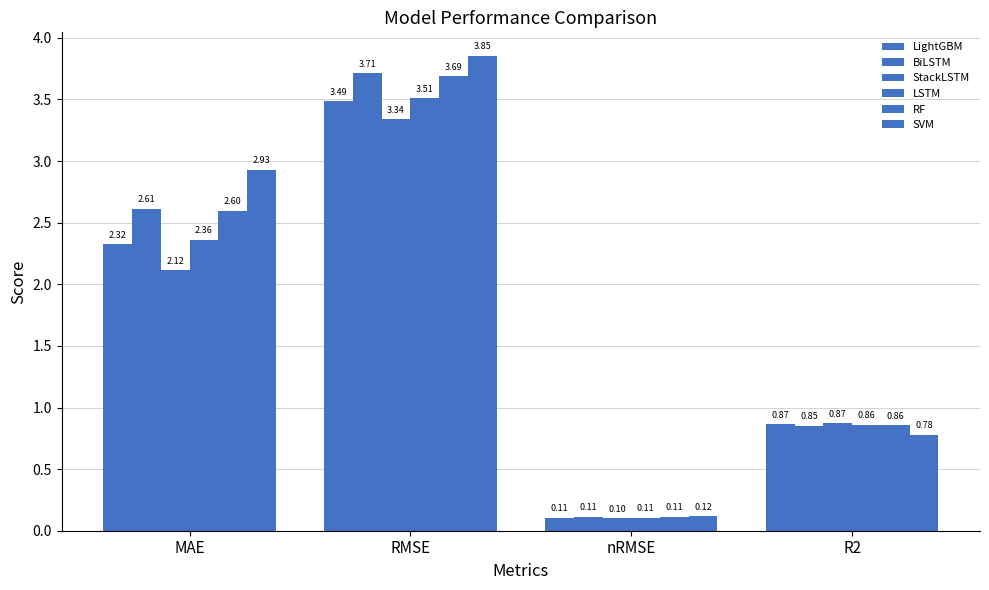

Count the number of categories in the chart.

4